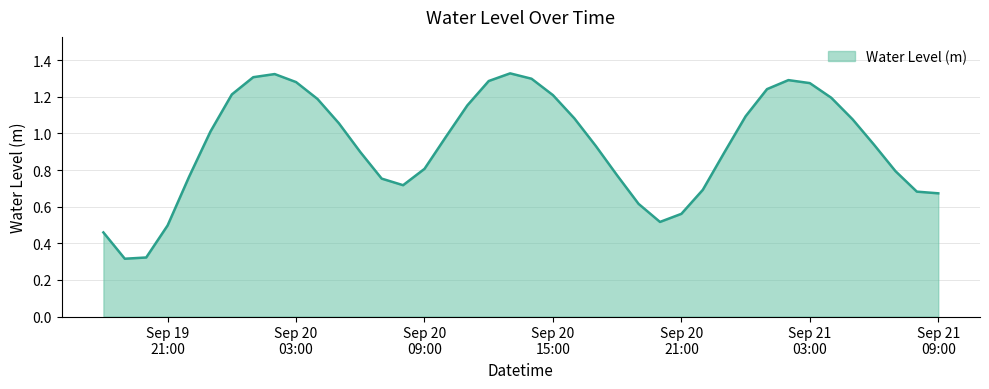

How many lines are shown in the chart?

1